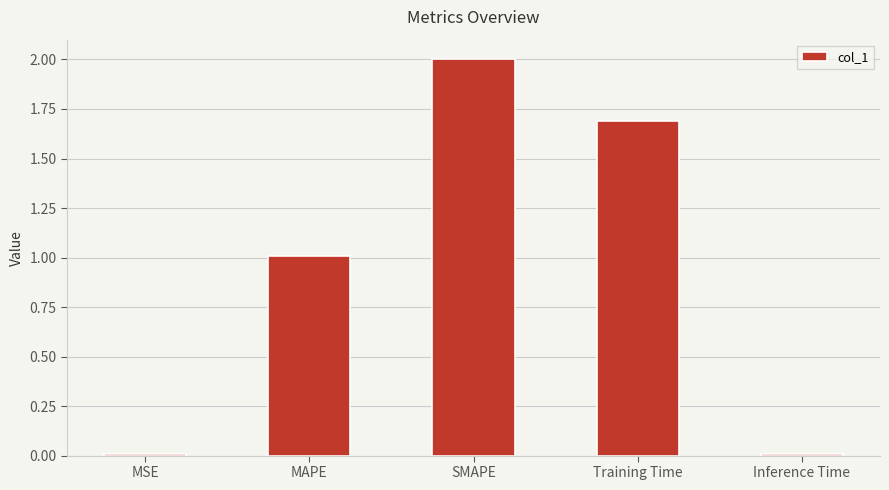

Which has a higher value, SMAPE or Inference Time?

SMAPE